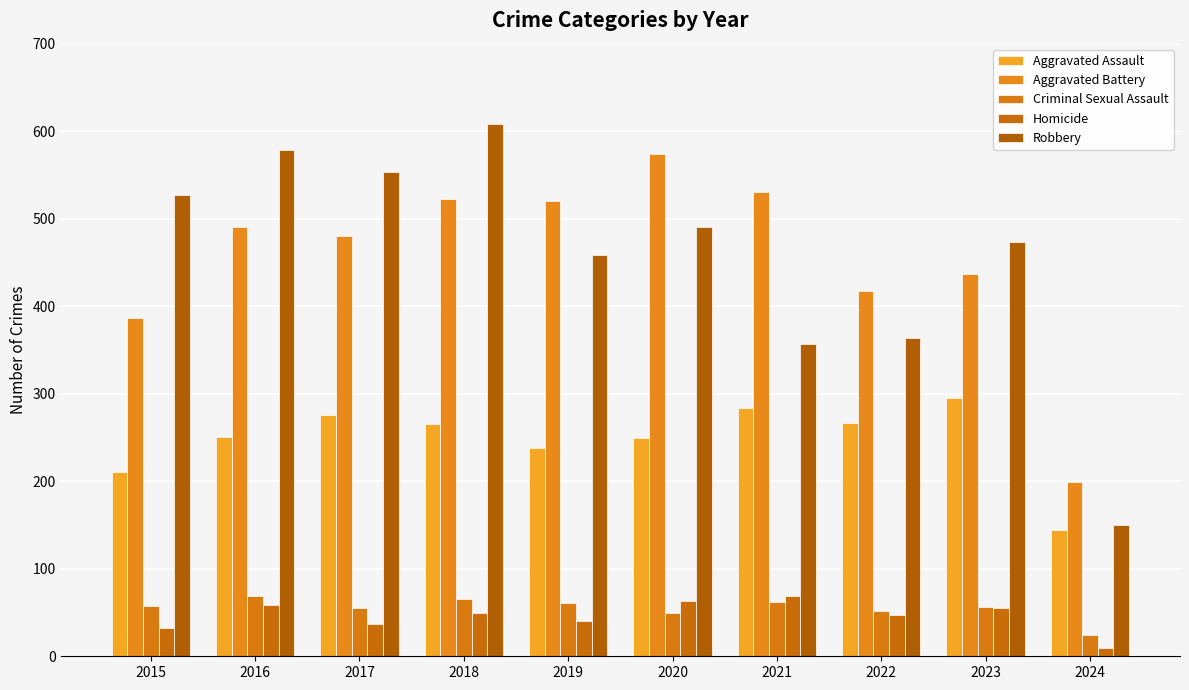

How many data points in Homicide are less than 49?

5